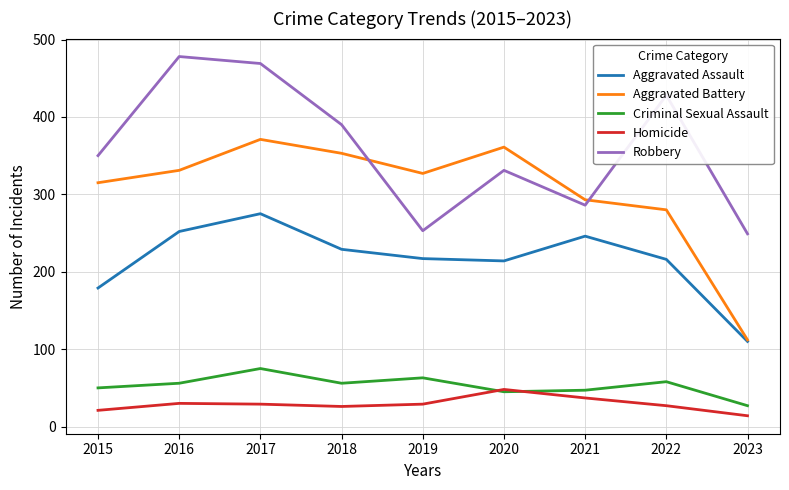

At which label does Criminal Sexual Assault reach its minimum?

2023